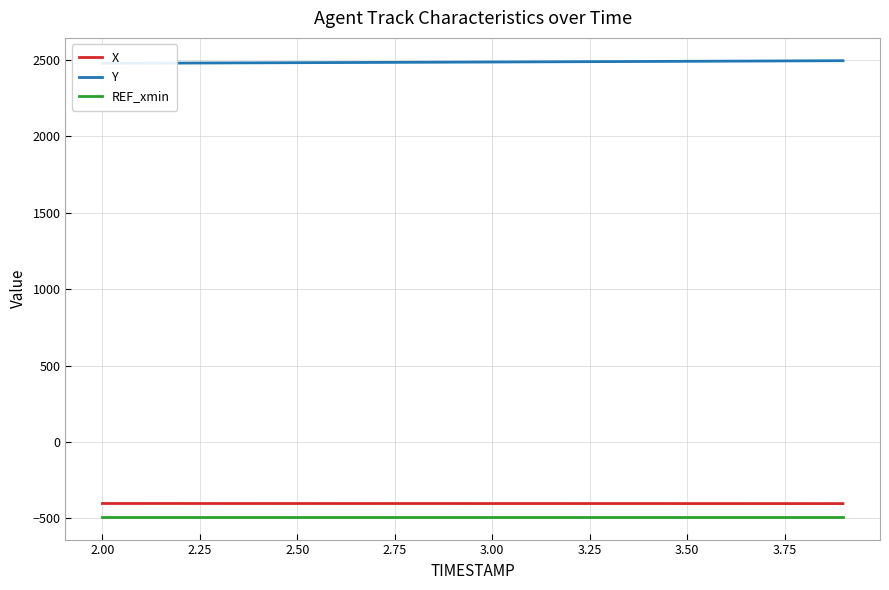

True or false: X and REF_xmin cross at least once.

False